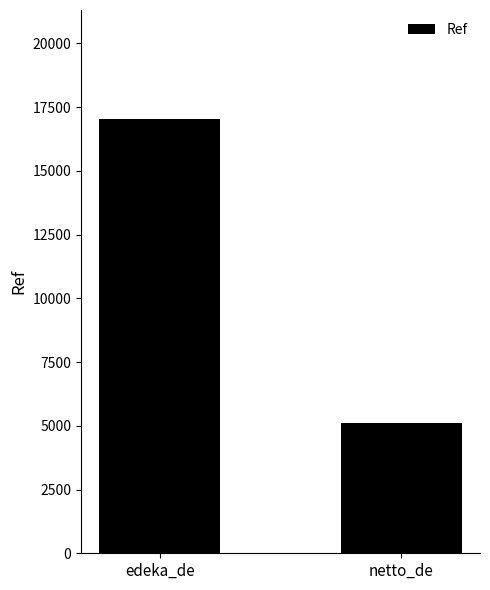

What is the sum of all values?

22164